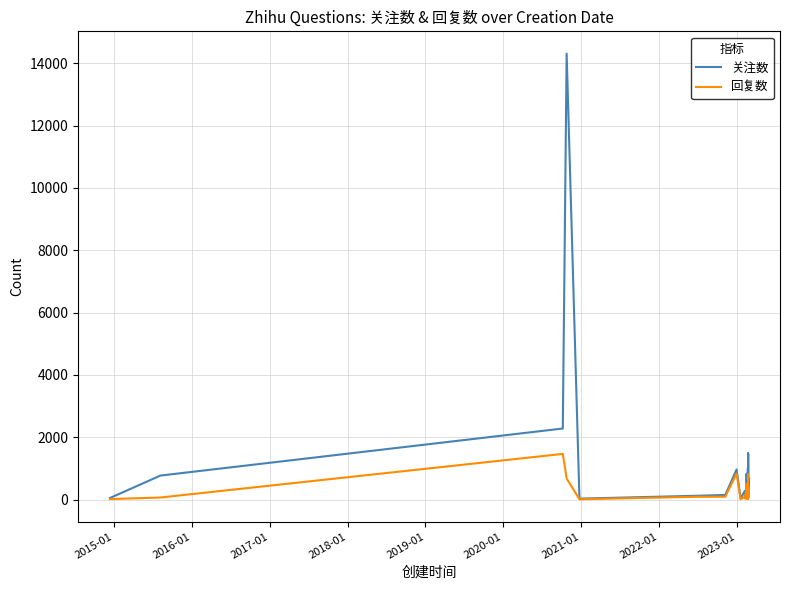

What is the maximum value for 关注数?

14312